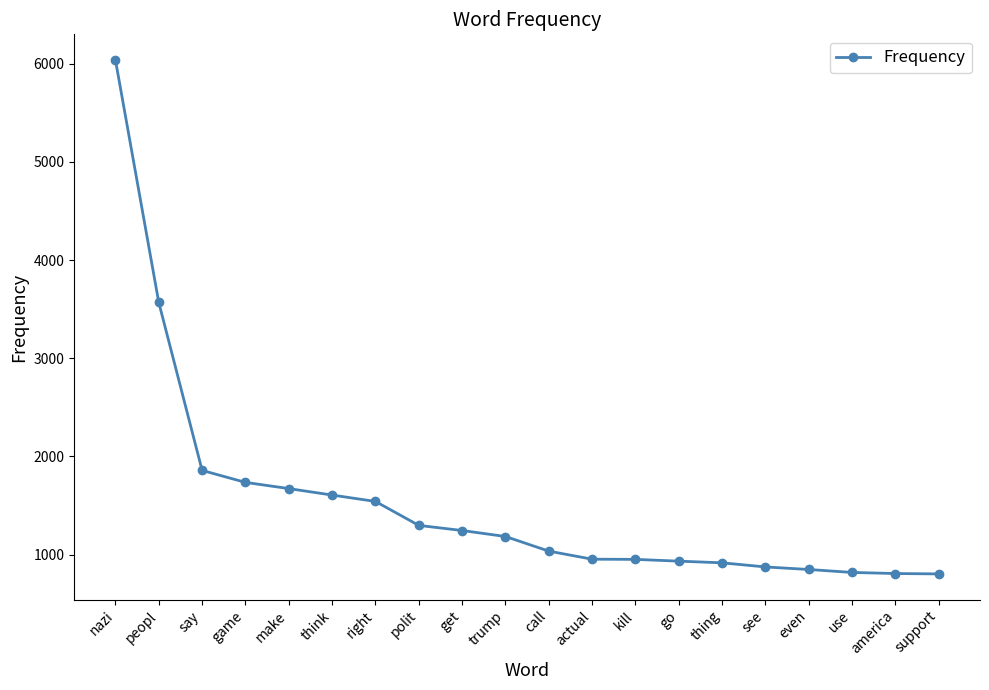

What is the change in value from say to get?

-612